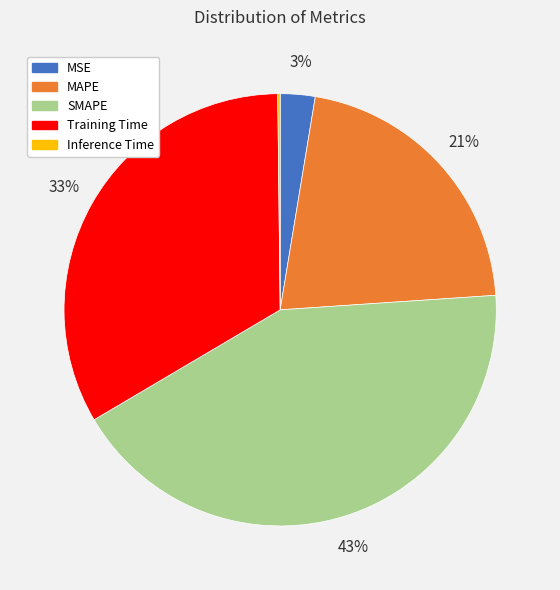

Does MAPE account for over 50% of the chart?

No